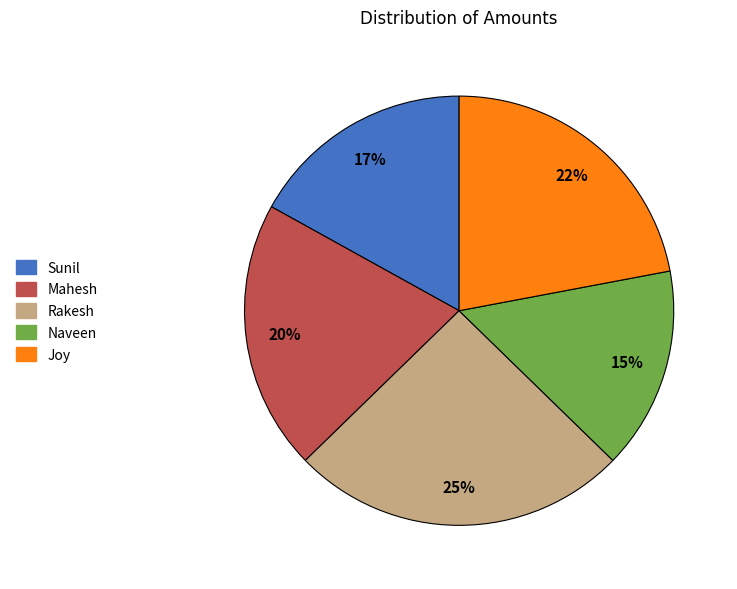

Do Rakesh and Sunil together represent more than half of the pie?

No